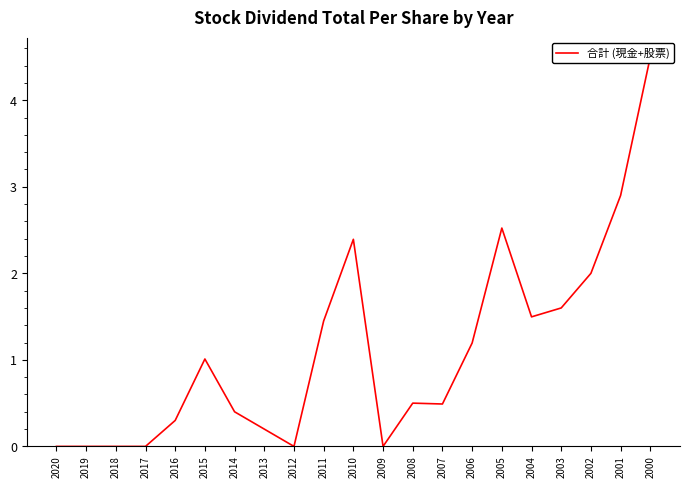

At which label is the value closest to 2?

2002